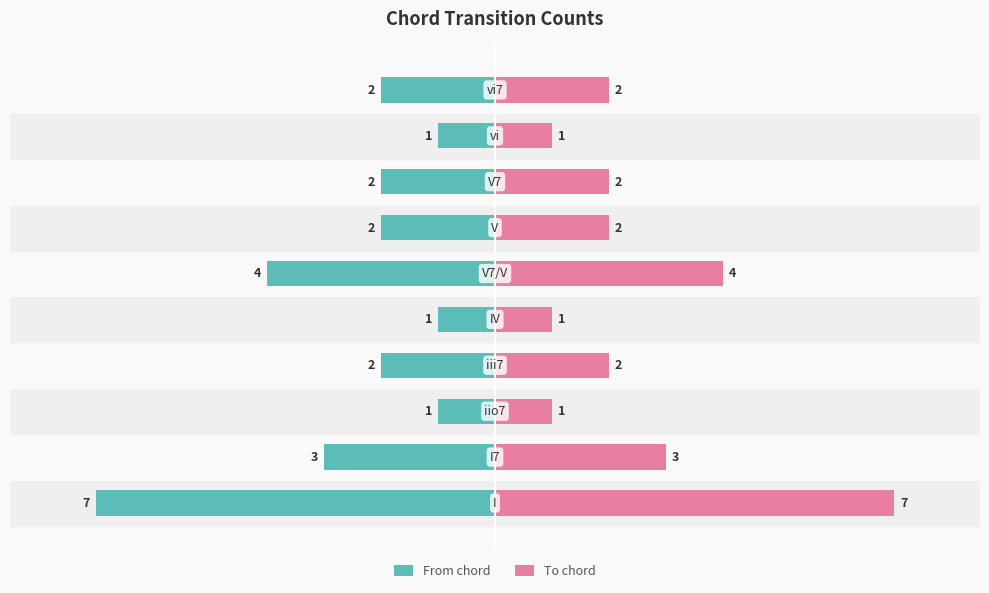

Read the To chord value at 8.

1